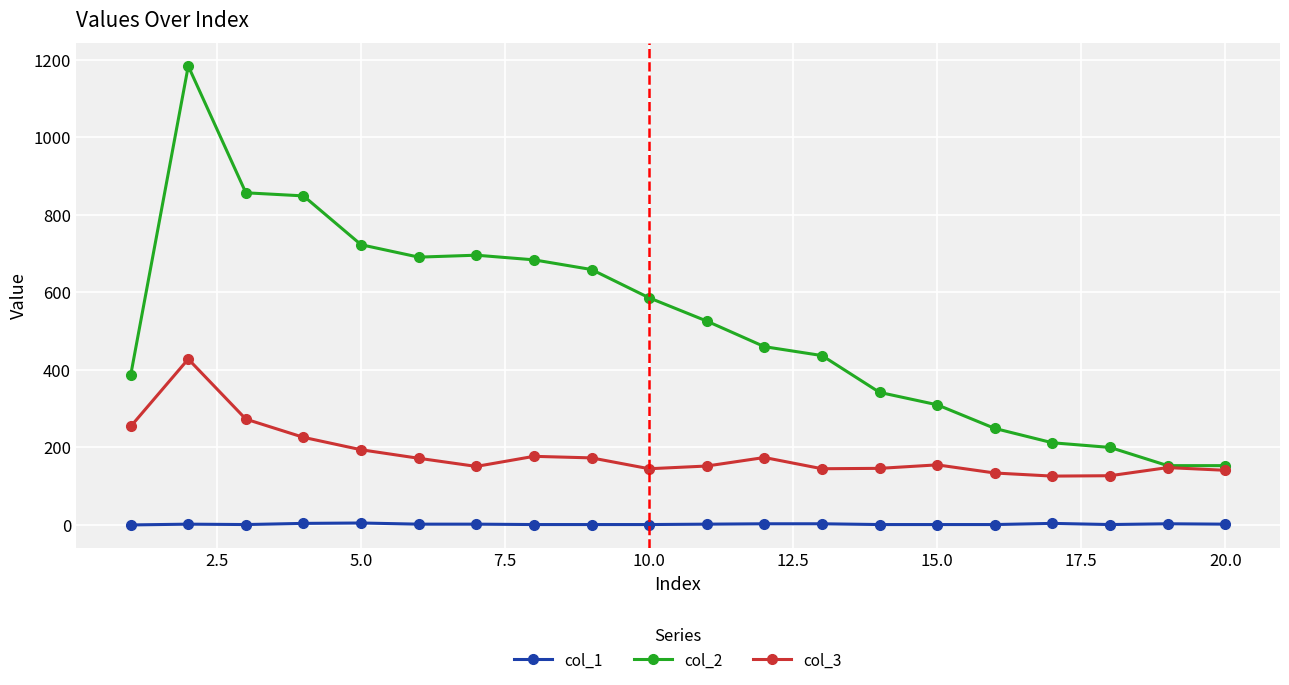

True or false: col_2 and col_1 intersect in this chart.

False